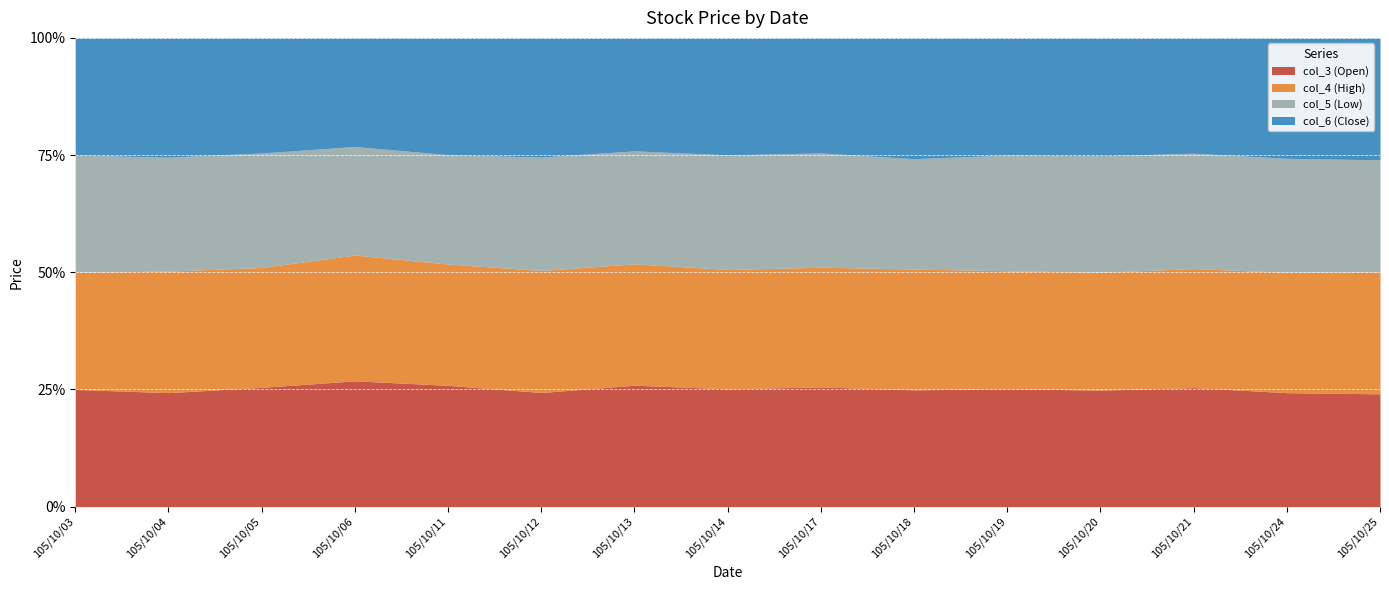

Reading right to left, list all the values displayed in this chart.

col_3 (Open): 105/10/25=1.5	105/10/24=1.4	105/10/21=1.6	105/10/20=1.6	105/10/19=1.6	105/10/18=1.5	105/10/17=1.5	105/10/14=1.5	105/10/13=1.7	105/10/12=1.6	105/10/11=1.6	105/10/06=1.9	105/10/05=2.0	105/10/04=1.9	105/10/03=1.9
col_4 (High): 105/10/25=1.6	105/10/24=1.5	105/10/21=1.6	105/10/20=1.6	105/10/19=1.6	105/10/18=1.5	105/10/17=1.5	105/10/14=1.5	105/10/13=1.7	105/10/12=1.7	105/10/11=1.6	105/10/06=1.9	105/10/05=2.0	105/10/04=2.1	105/10/03=1.9
col_5 (Low): 105/10/25=1.5	105/10/24=1.4	105/10/21=1.6	105/10/20=1.6	105/10/19=1.6	105/10/18=1.4	105/10/17=1.5	105/10/14=1.5	105/10/13=1.6	105/10/12=1.6	105/10/11=1.5	105/10/06=1.6	105/10/05=1.9	105/10/04=1.9	105/10/03=1.9
col_6 (Close): 105/10/25=1.6	105/10/24=1.5	105/10/21=1.6	105/10/20=1.6	105/10/19=1.6	105/10/18=1.5	105/10/17=1.5	105/10/14=1.5	105/10/13=1.6	105/10/12=1.7	105/10/11=1.6	105/10/06=1.6	105/10/05=1.9	105/10/04=2.0	105/10/03=1.9